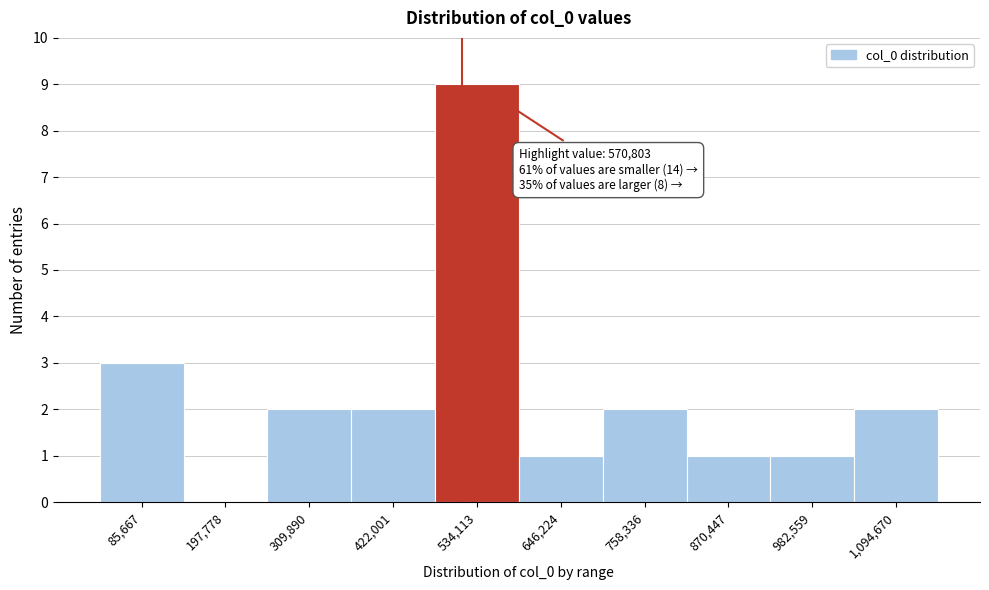

Reading left to right, extract all data points from this chart.

85,667=3	197,778=0	309,890=2	422,001=2	534,113=9	646,224=1	758,336=2	870,447=1	982,559=1	1,094,670=2